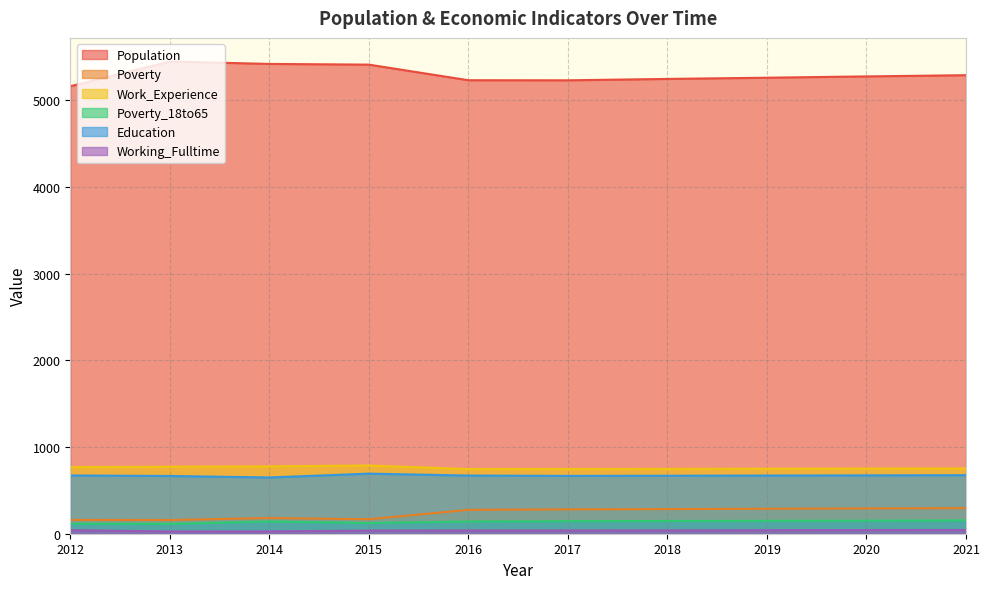

What is the sum of the Poverty values at 2020 and 2016?

567